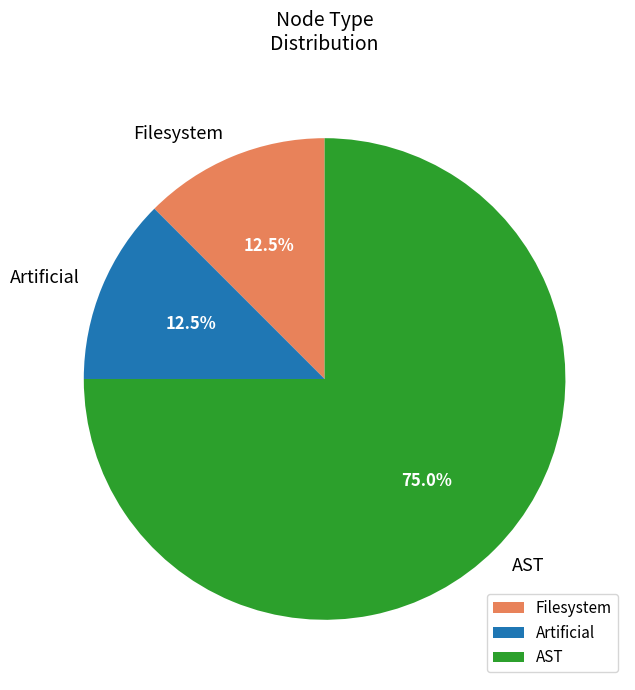

Between Filesystem and AST, which is larger?

AST